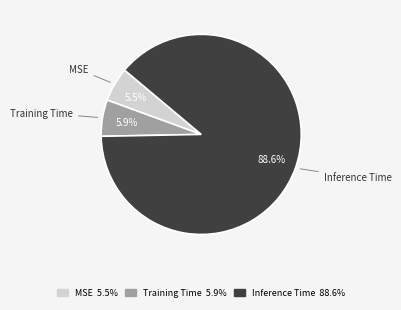

What is the largest slice in the pie chart?

Inference Time